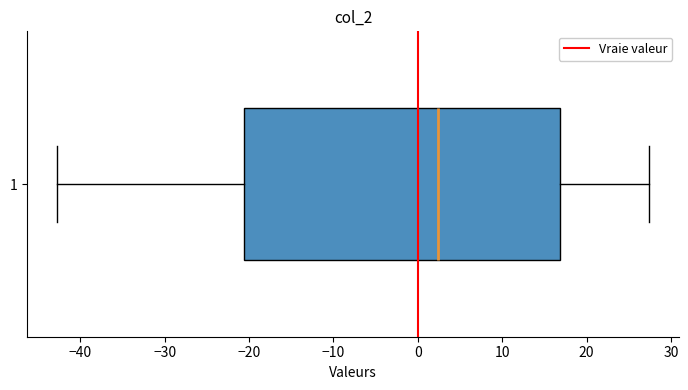

Transcribe this box plot: give where the median line is, the range the box spans, and where the two whiskers end, as read against the x-axis. The values are not printed on the chart, so give them approximately, as read against the axis.

median 2, box -21 to 17, whiskers -43 to 27